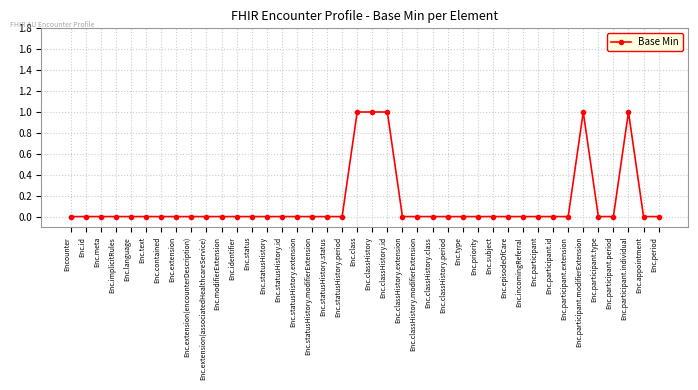

How many lines are shown in the chart?

1